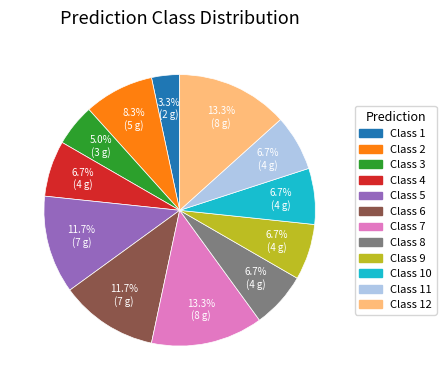

Which slice is the smallest?

Class 1